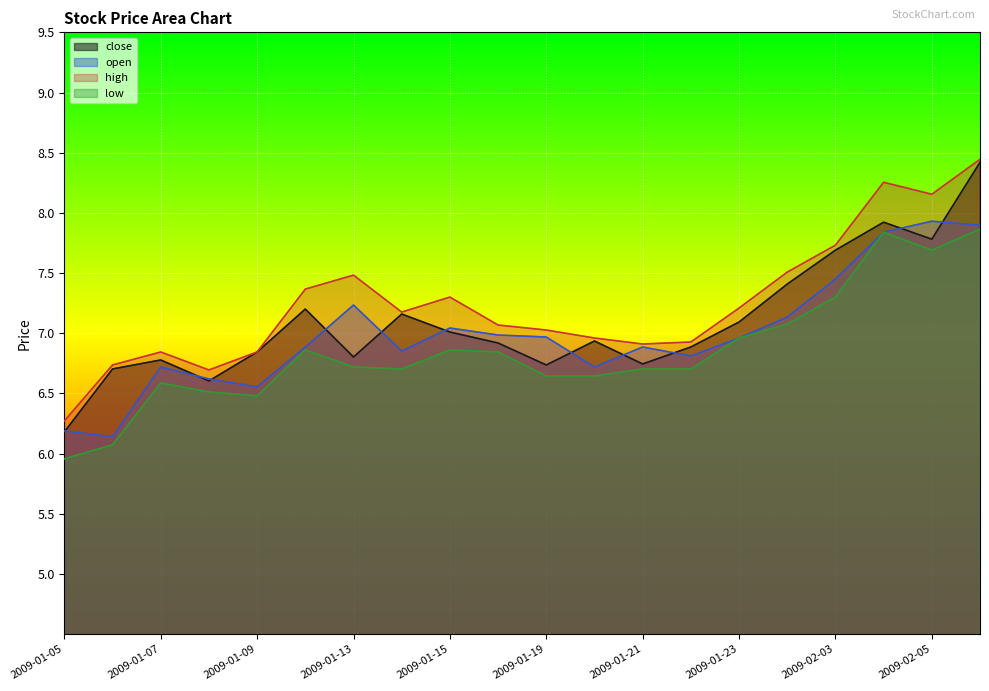

How many lines are shown in the chart?

4